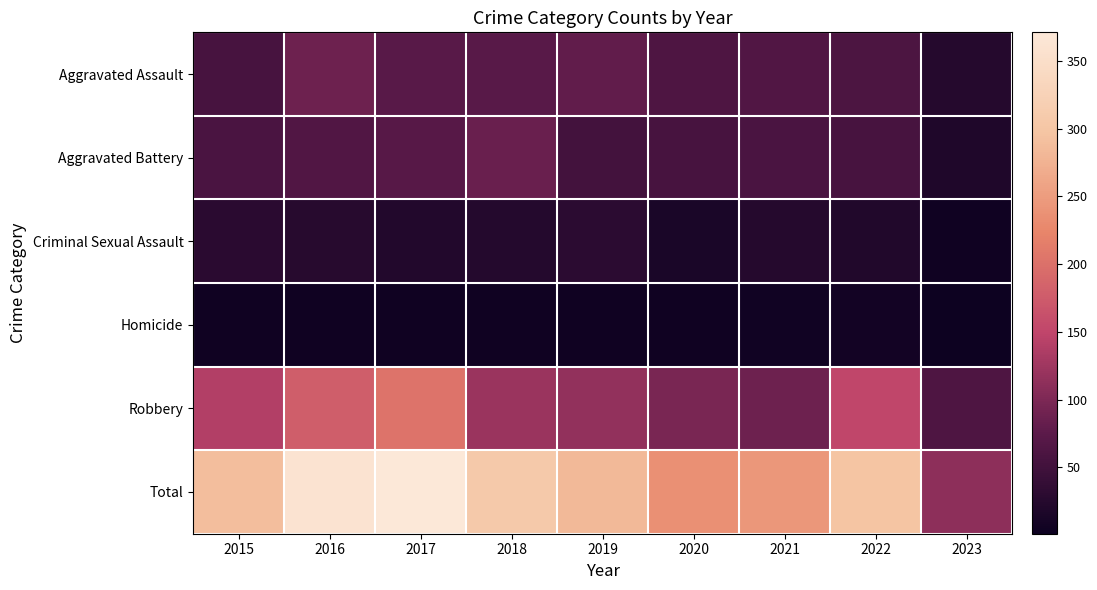

What is the spread (max minus min) of values at 2019?

280